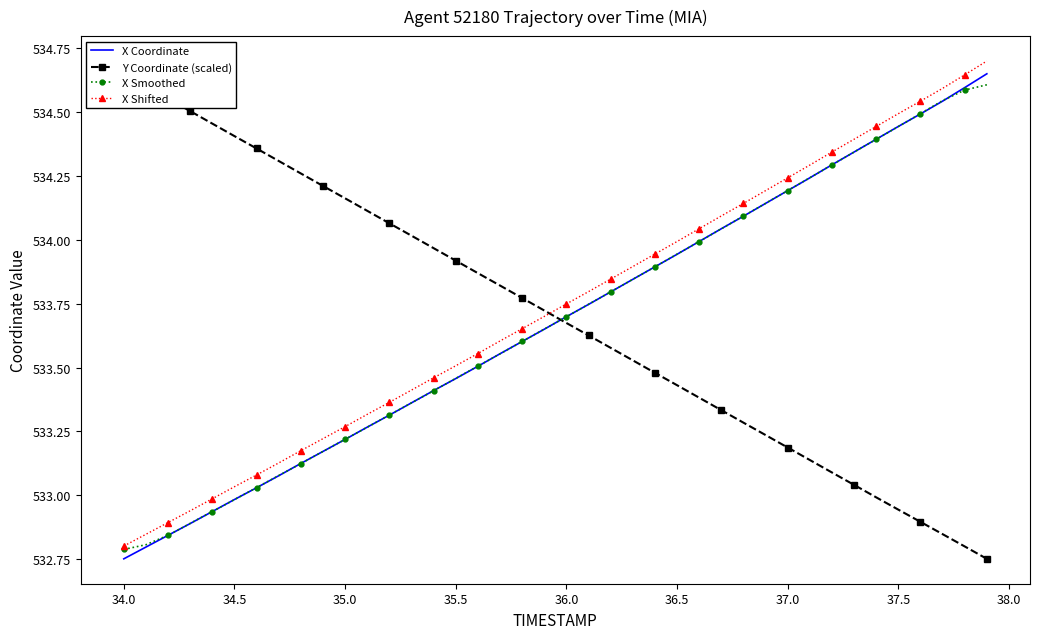

Which series has the widest spread of values?

X Coordinate